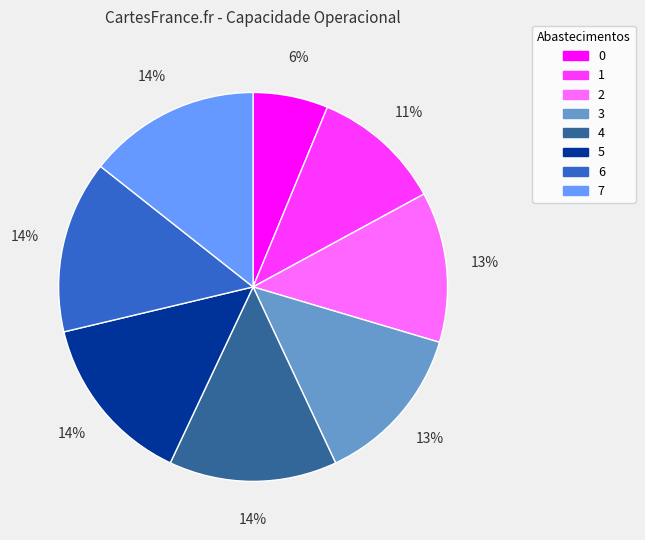

The 5 slice represents 14% of the pie. True or false?

True